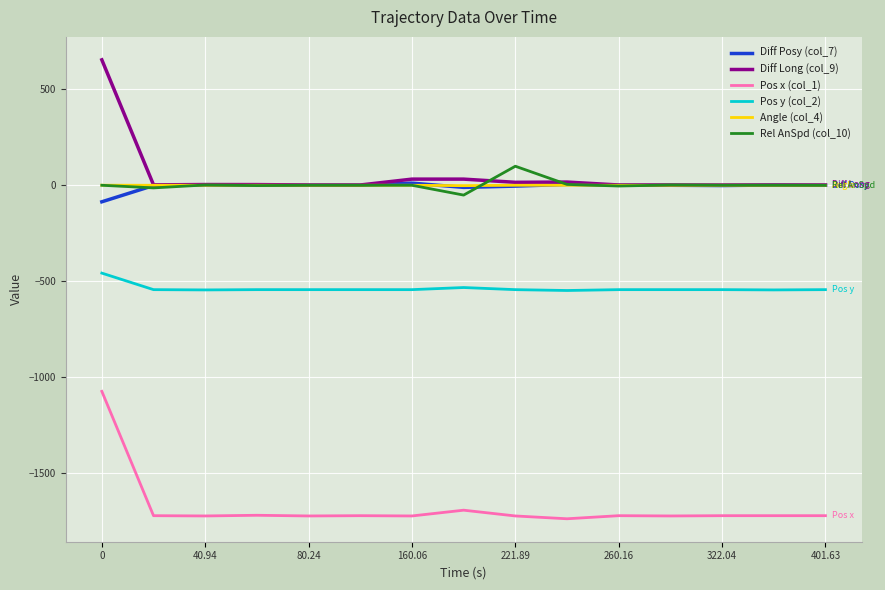

True or false: Pos y (col_2) and Pos x (col_1) cross at least once.

False